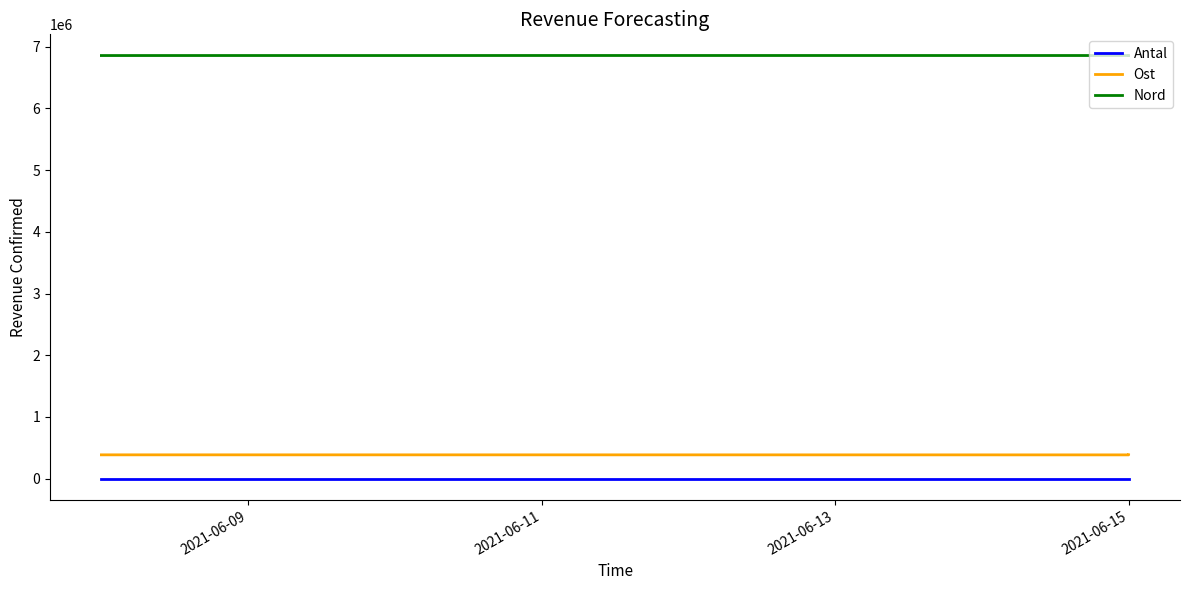

At which label does Ost reach its peak?

2021-06-09